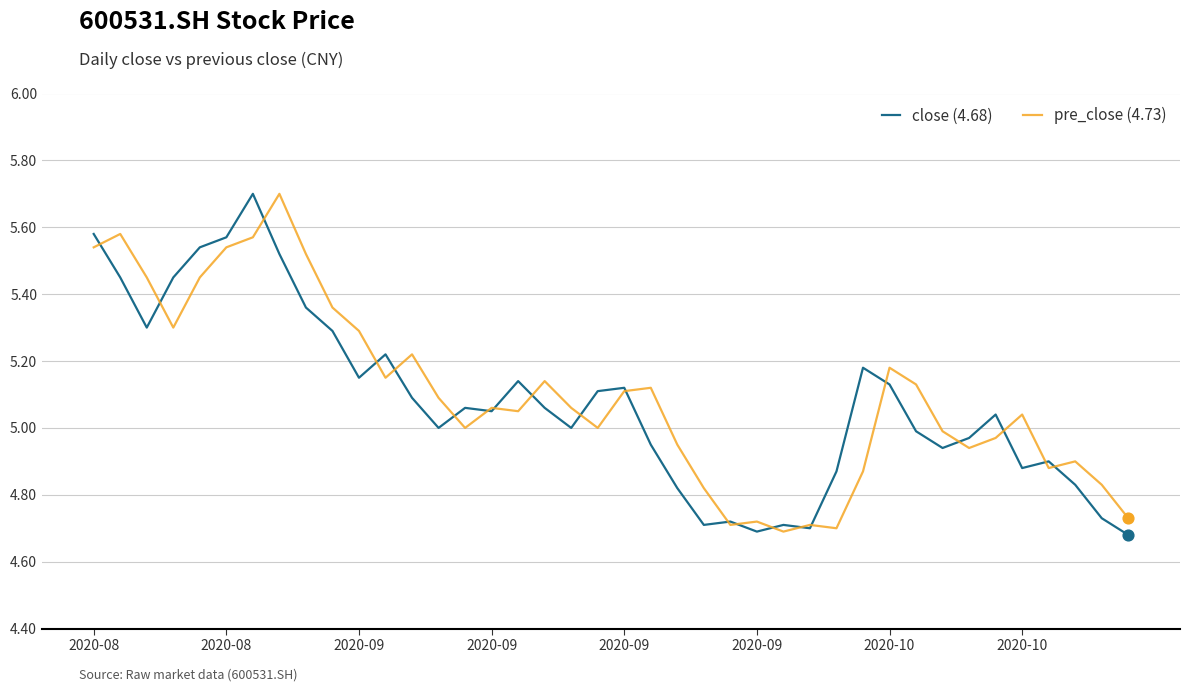

What are all the series names shown in the legend?

close (4.68), pre_close (4.73)